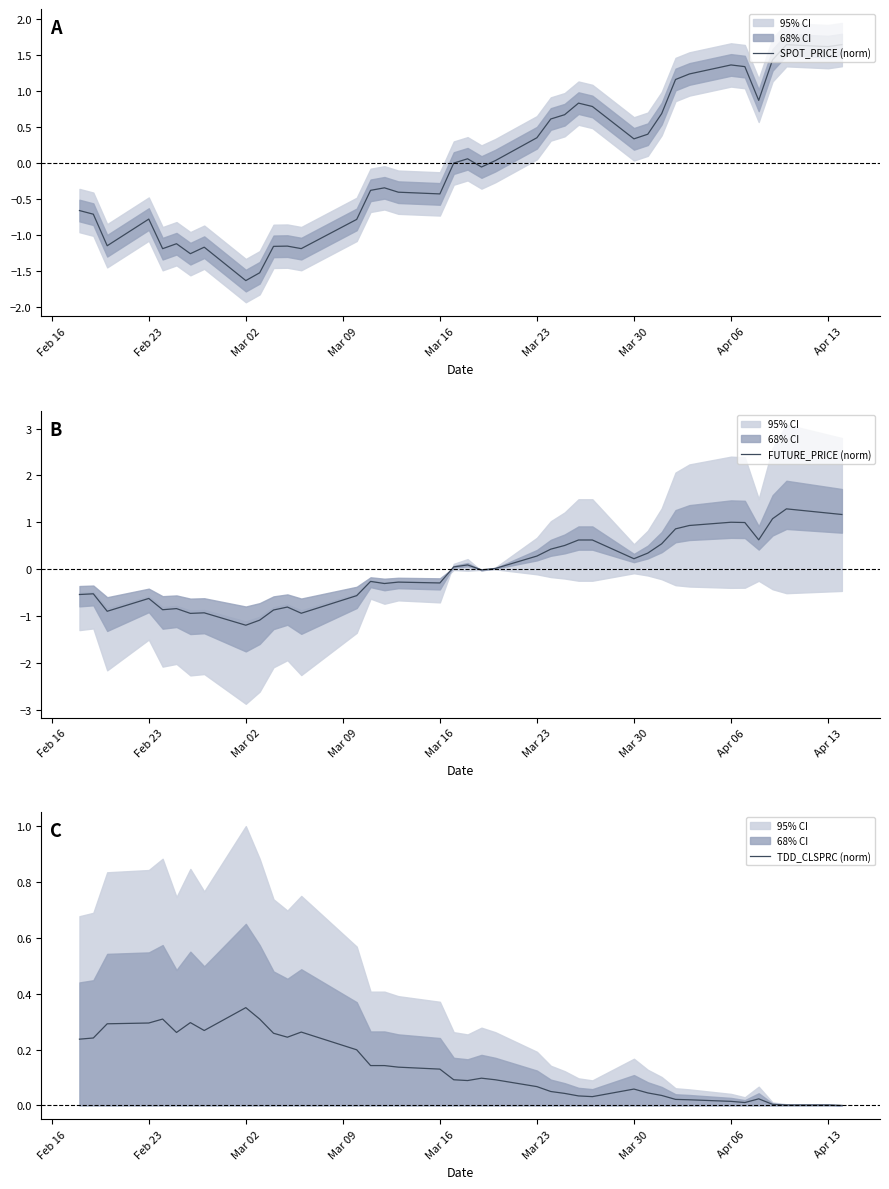

What is the minimum value for SPOT_PRICE (norm)?

-1.6